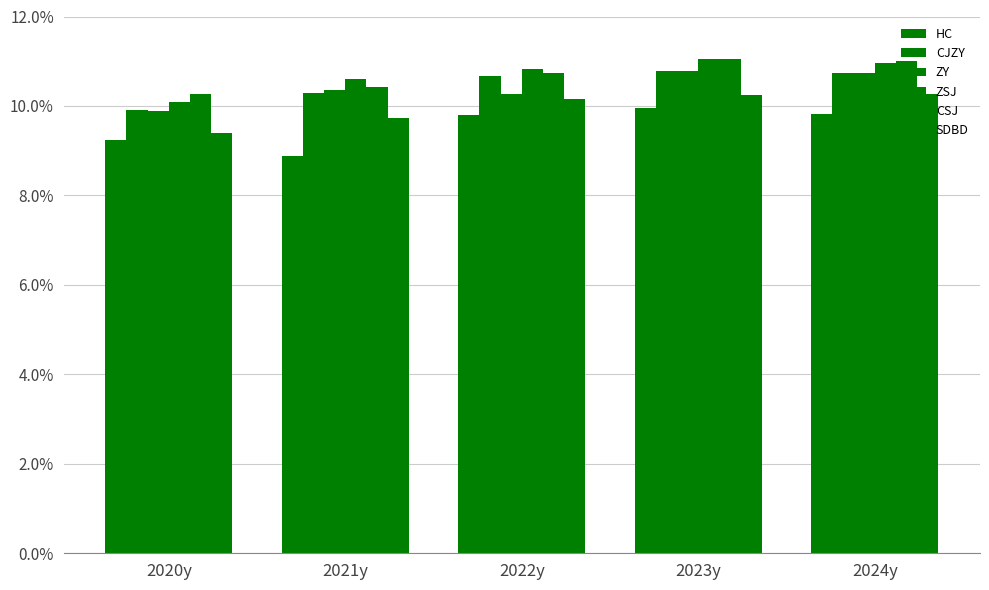

How many data points in SDBD are less than 10?

2